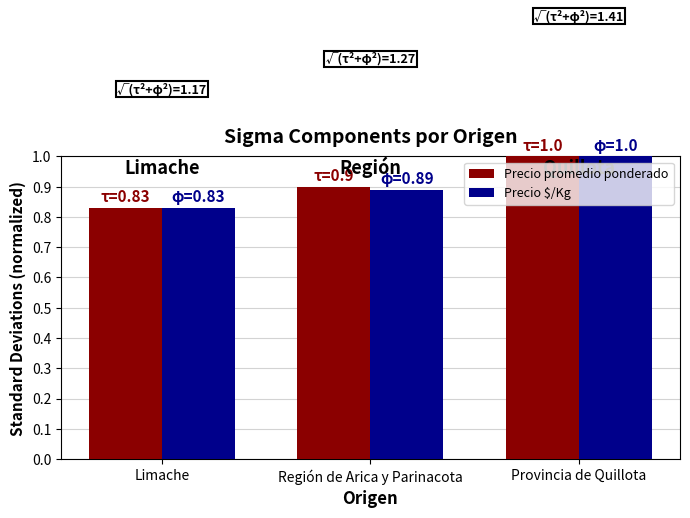

What is the label of the 1st bar from the left?

Limache